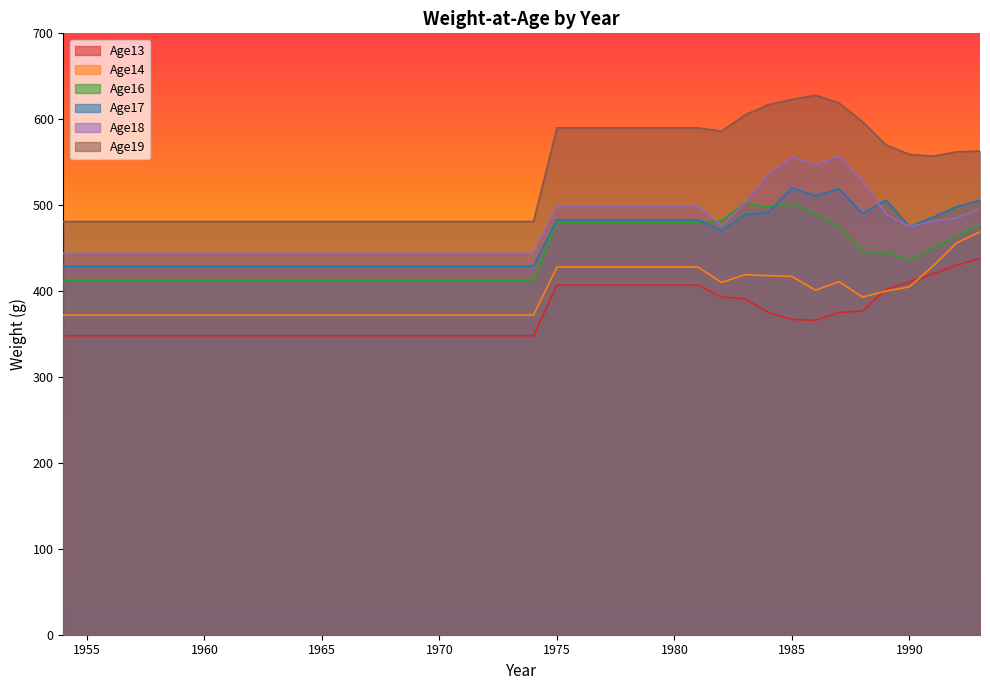

Reading left to right, what are all the values shown in this chart?

Age13: 348	348	348	348	348	348	348	348	348	348	348	348	348	348	348	348	348	348	348	348	348	407	407	407	407	407	407	407	393	391	375	367	366	375	377	402	411	420	430	438
Age14: 372	372	372	372	372	372	372	372	372	372	372	372	372	372	372	372	372	372	372	372	372	428	428	428	428	428	428	428	410	419	418	417	401	411	393	400	405	429	456	469
Age16: 412	412	412	412	412	412	412	412	412	412	412	412	412	412	412	412	412	412	412	412	412	480	480	480	480	480	480	480	482	503	498	502	490	475	446	445	436	450	464	477
Age17: 429	429	429	429	429	429	429	429	429	429	429	429	429	429	429	429	429	429	429	429	429	483	483	483	483	483	483	483	470	489	492	520	511	519	490	506	475	486	498	506
Age18: 444	444	444	444	444	444	444	444	444	444	444	444	444	444	444	444	444	444	444	444	444	499	499	499	499	499	499	499	476	503	536	556	547	557	528	490	475	481	485	496
Age19: 481	481	481	481	481	481	481	481	481	481	481	481	481	481	481	481	481	481	481	481	481	590	590	590	590	590	590	590	586	605	617	623	628	619	597	570	559	557	562	563